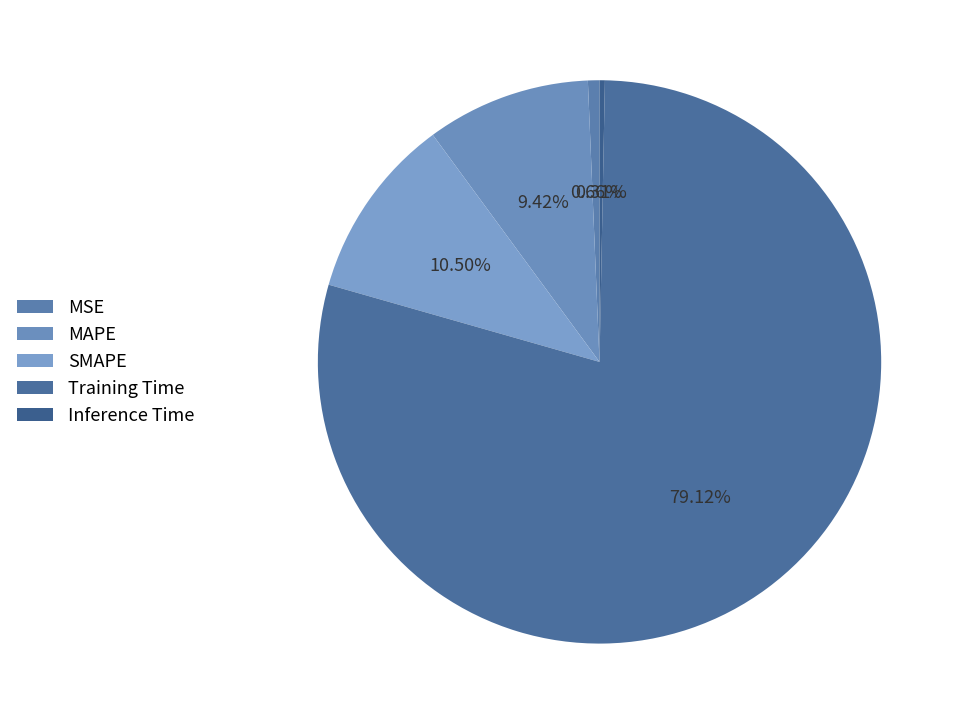

How many segments does this pie chart have?

5